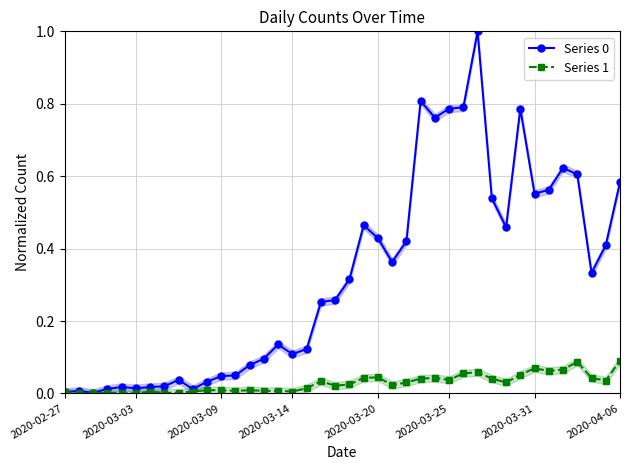

True or false: Series 0 has more than 1 points higher than both neighbors.

True